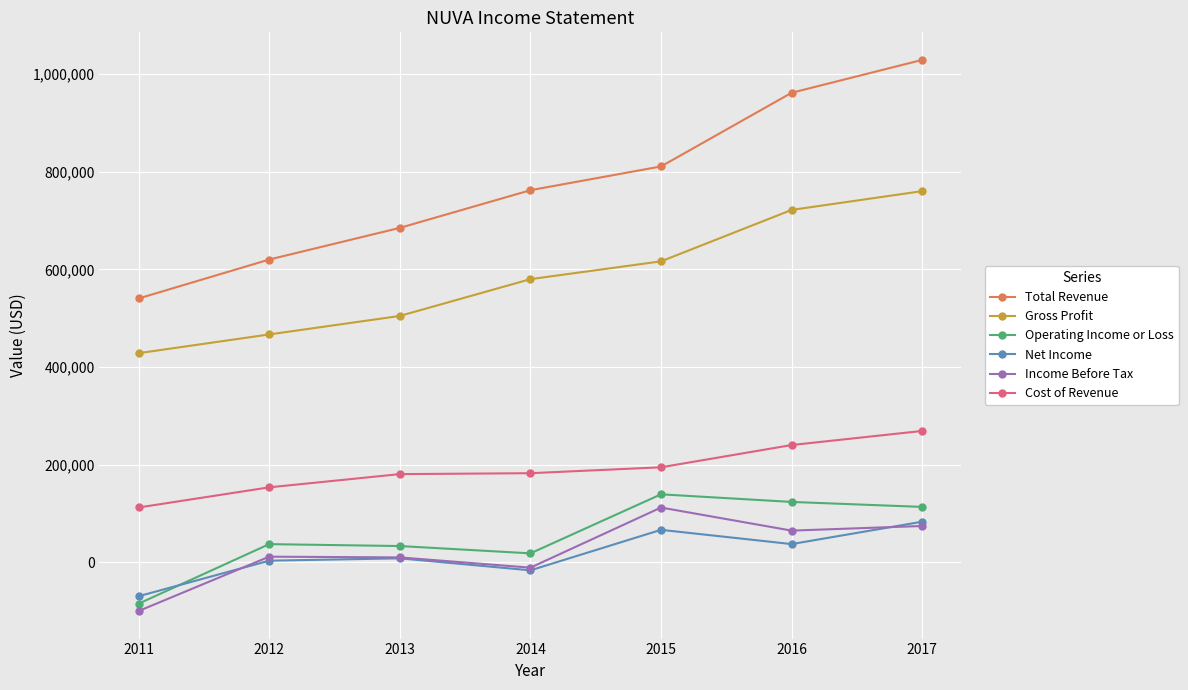

True or false: Total Revenue has a value of 386912 at 2013.

False